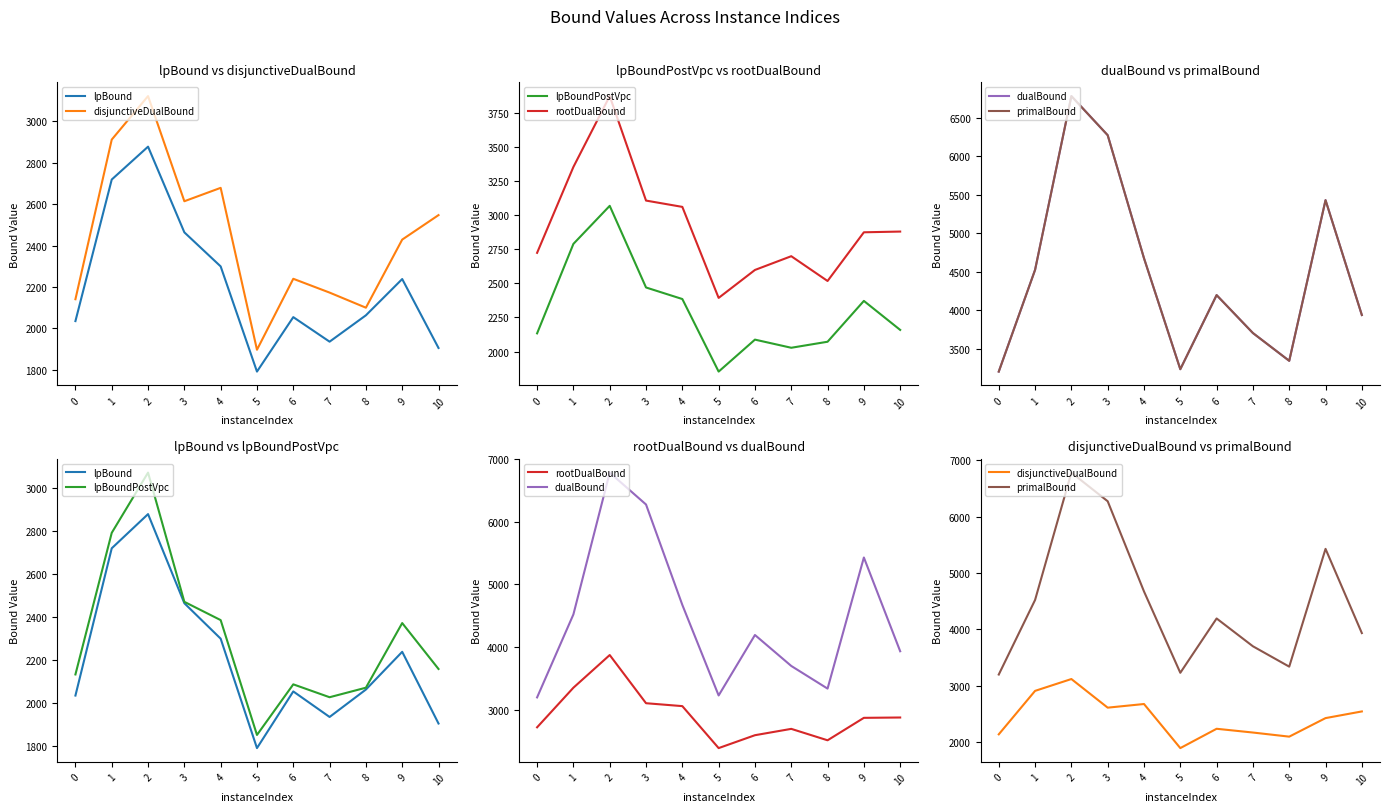

True or false: lpBoundPostVpc and primalBound intersect in this chart.

False